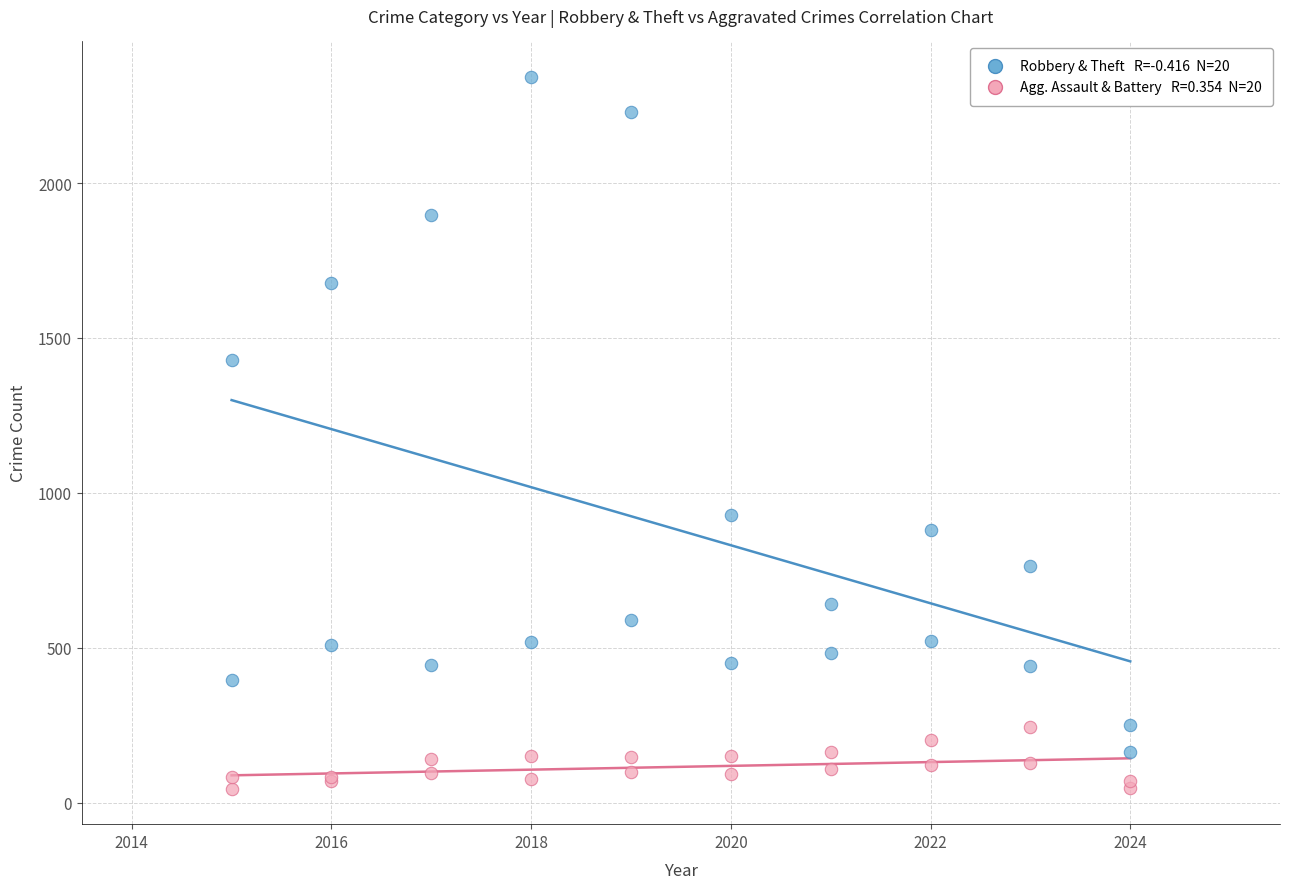

Across all series, what Y value is closest to 1194?

1429